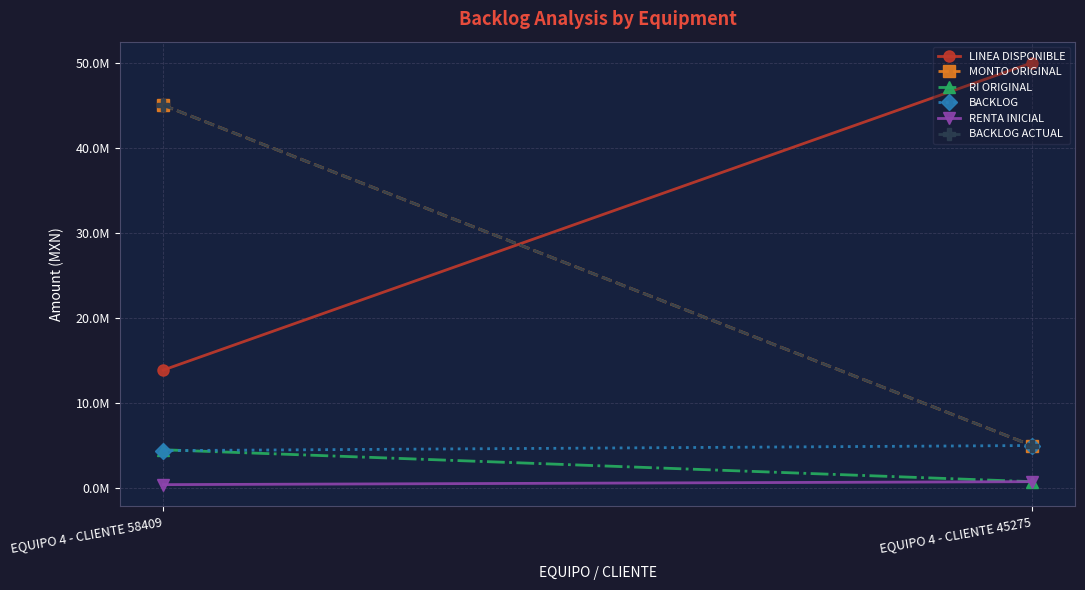

How many data points in RI ORIGINAL are less than 4500000?

1